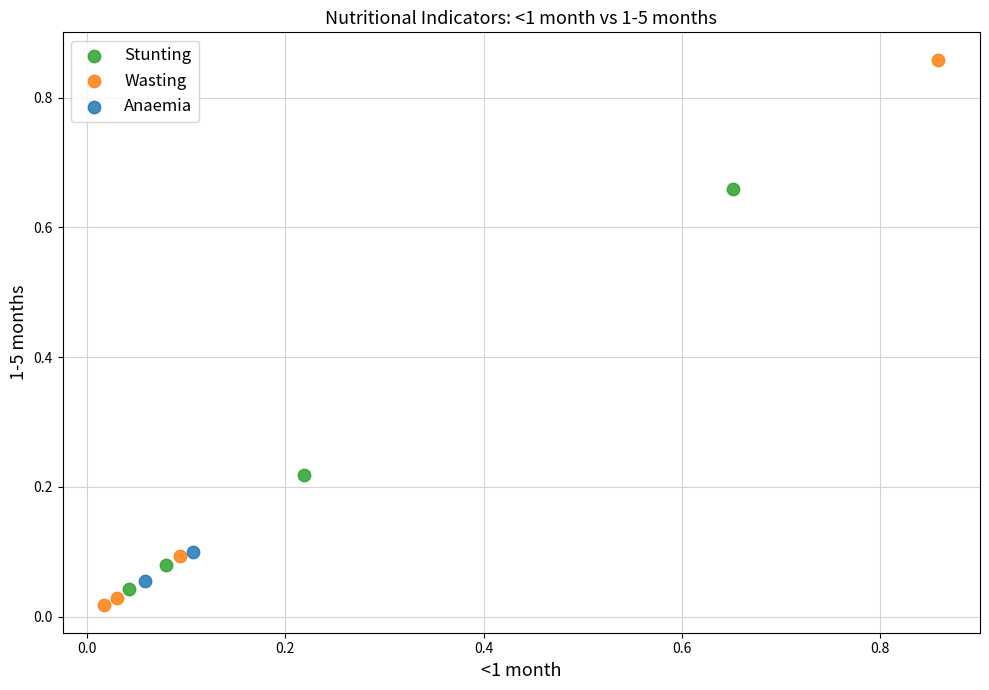

Which series has the widest spread of Y values?

Wasting